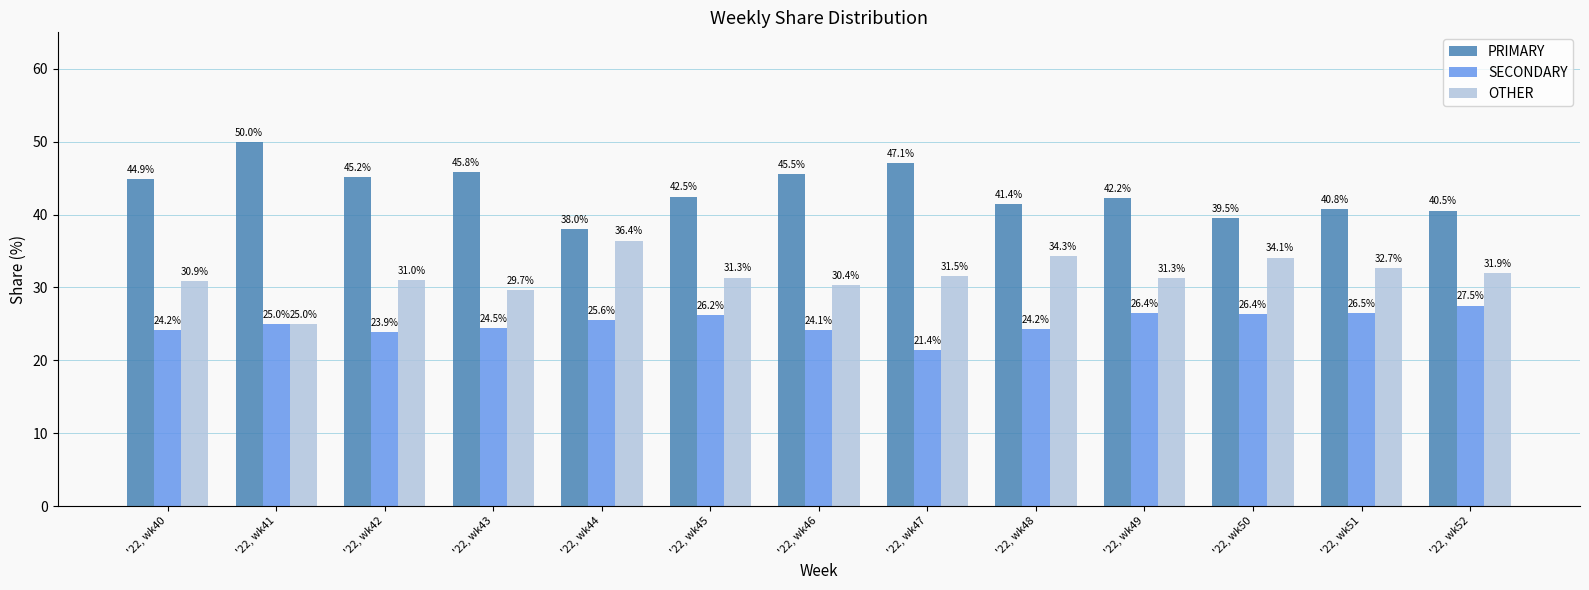

What are all the series names shown in the legend?

PRIMARY, SECONDARY, OTHER